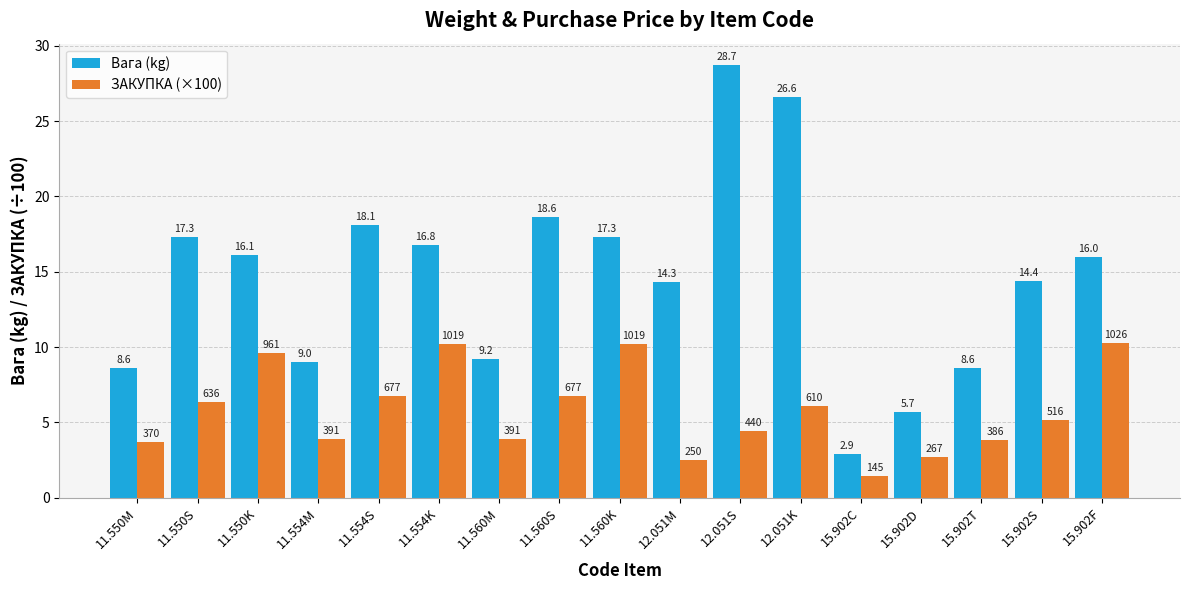

What is the label of the 11th bar from the right?

11.560M